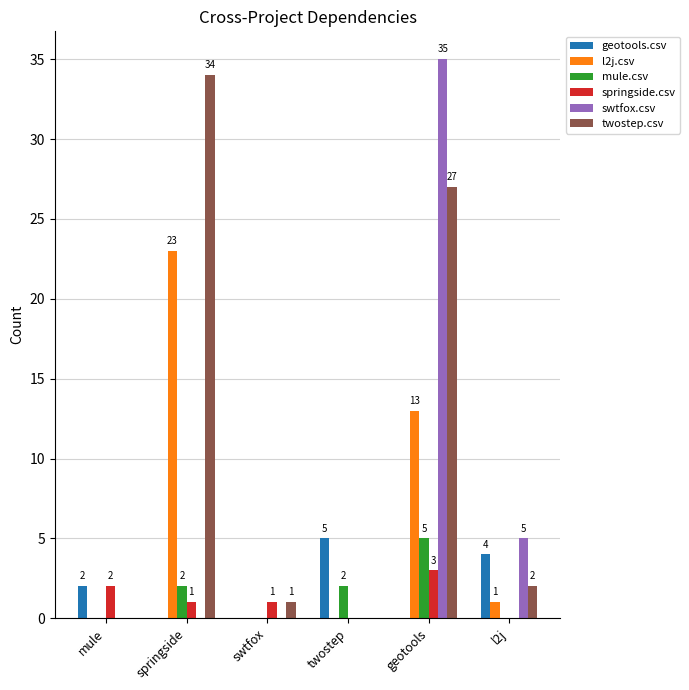

How many groups of bars are there?

6